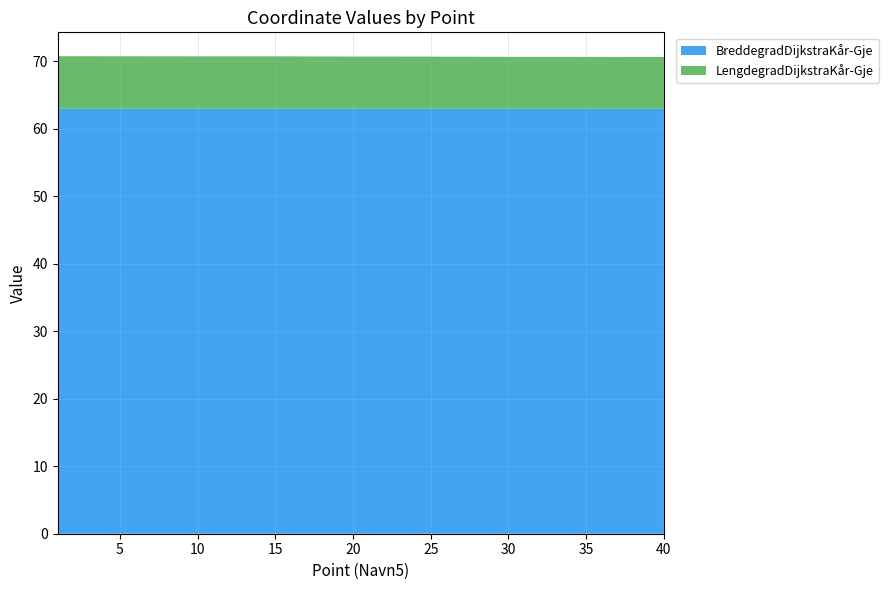

Reading right to left, list all the values displayed in this chart.

BreddegradDijkstraKår-Gje: 40=63.0	39=63.0	38=63.0	37=63.0	36=63.0	35=63.0	34=63.0	33=63.0	32=63.0	31=63.0	30=63.0	29=63.0	28=63.0	27=63.0	26=63.0	25=63.0	24=63.0	23=63.0	22=63.0	21=63.0	20=63.0	19=63.0	18=63.0	17=63.0	16=63.0	15=63.0	14=63.0	13=63.0	12=63.0	11=63.0	10=63.0	9=63.0	8=63.0	7=63.0	6=63.0	5=63.0	4=63.0	3=63.0	2=63.0	1=63.0
LengdegradDijkstraKår-Gje: 40=7.7	39=7.7	38=7.7	37=7.7	36=7.7	35=7.7	34=7.7	33=7.7	32=7.7	31=7.7	30=7.7	29=7.7	28=7.7	27=7.7	26=7.7	25=7.7	24=7.7	23=7.7	22=7.7	21=7.7	20=7.7	19=7.7	18=7.7	17=7.8	16=7.8	15=7.8	14=7.8	13=7.8	12=7.8	11=7.8	10=7.8	9=7.8	8=7.8	7=7.8	6=7.8	5=7.8	4=7.8	3=7.8	2=7.8	1=7.8